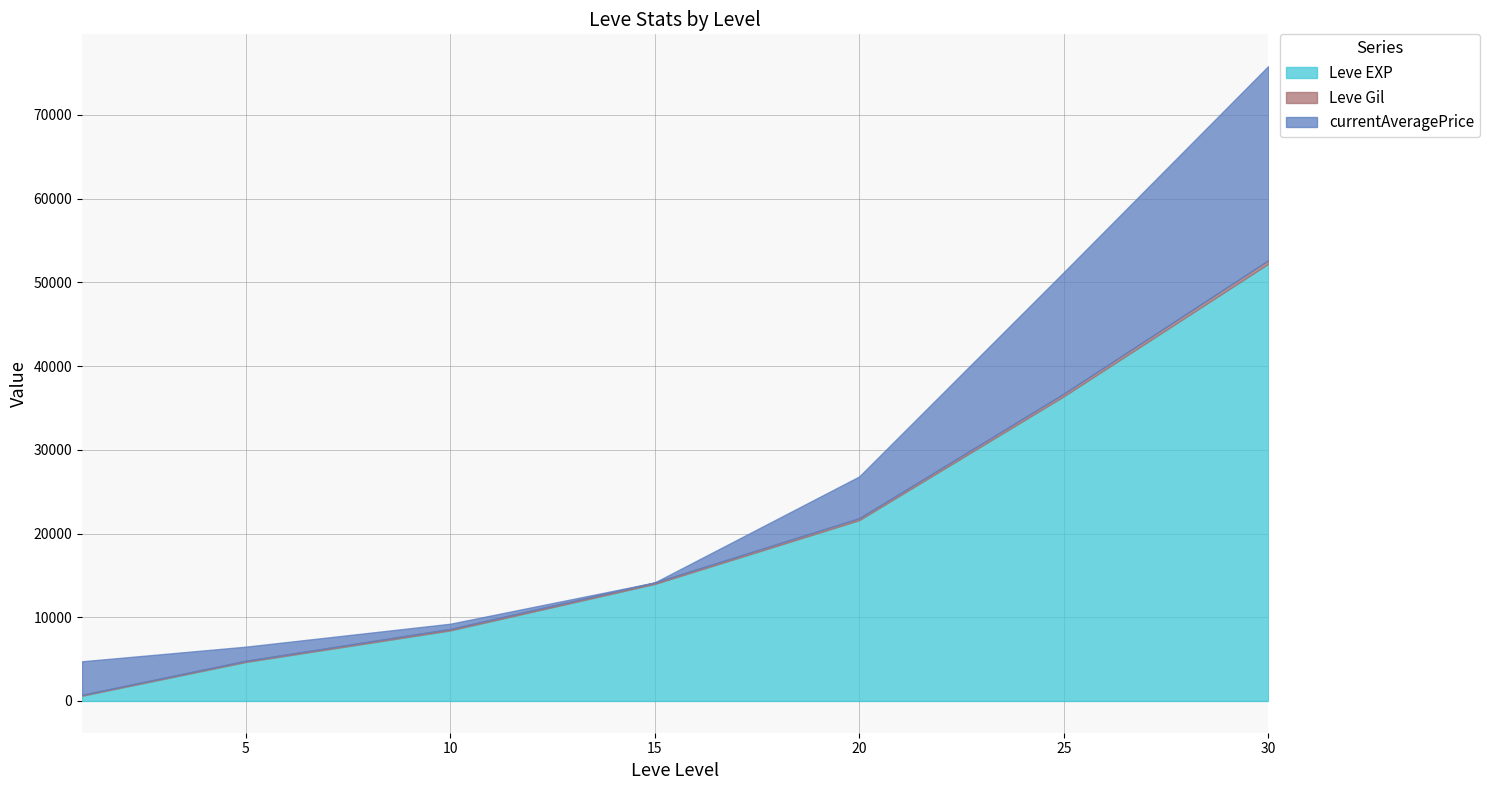

What is the difference between the maximum and minimum values in the currentAveragePrice series?

23199